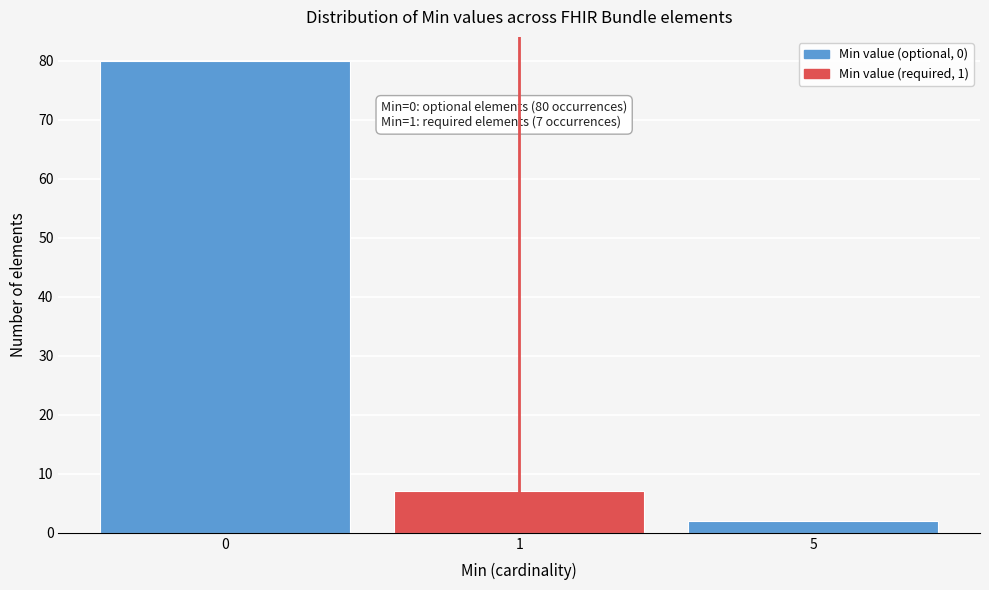

Reading left to right, what are all the values shown in this chart?

0=80	1=7	5=2